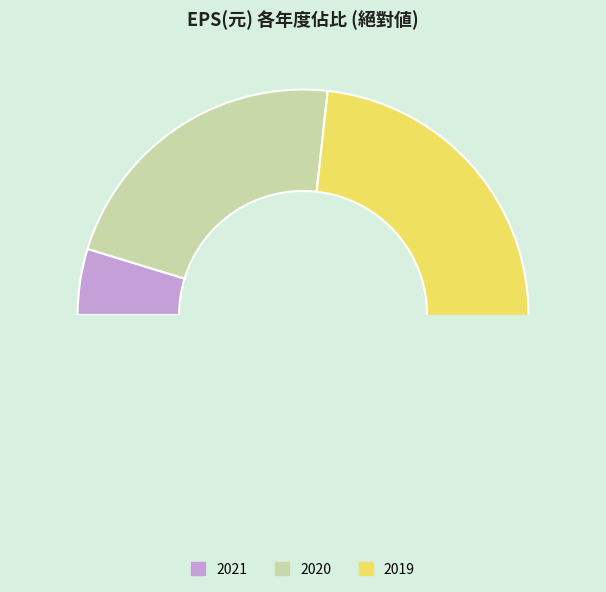

True or false: 2021 accounts for 8% of the total.

False